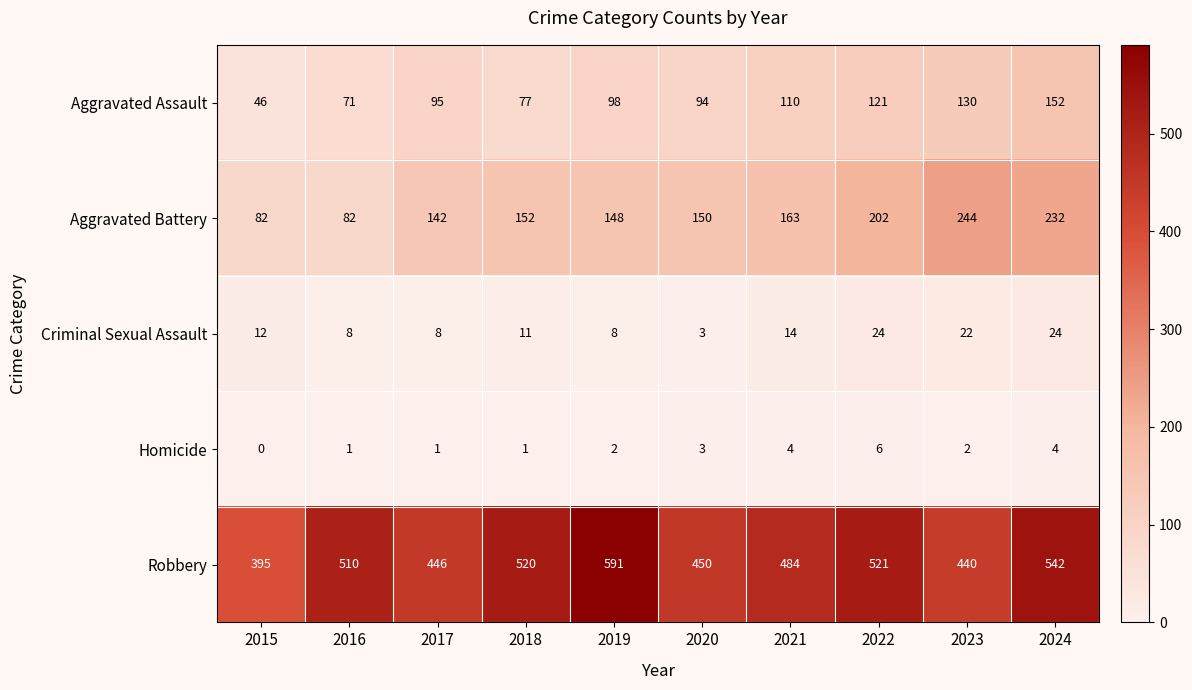

At which label is Robbery closest to 493?

2021